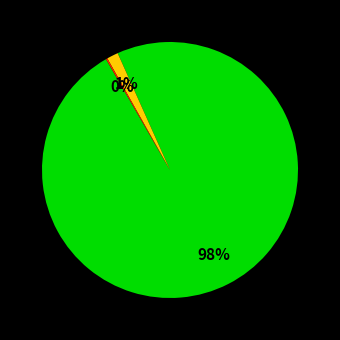

Is there any slice that represents more than half of the pie?

Yes